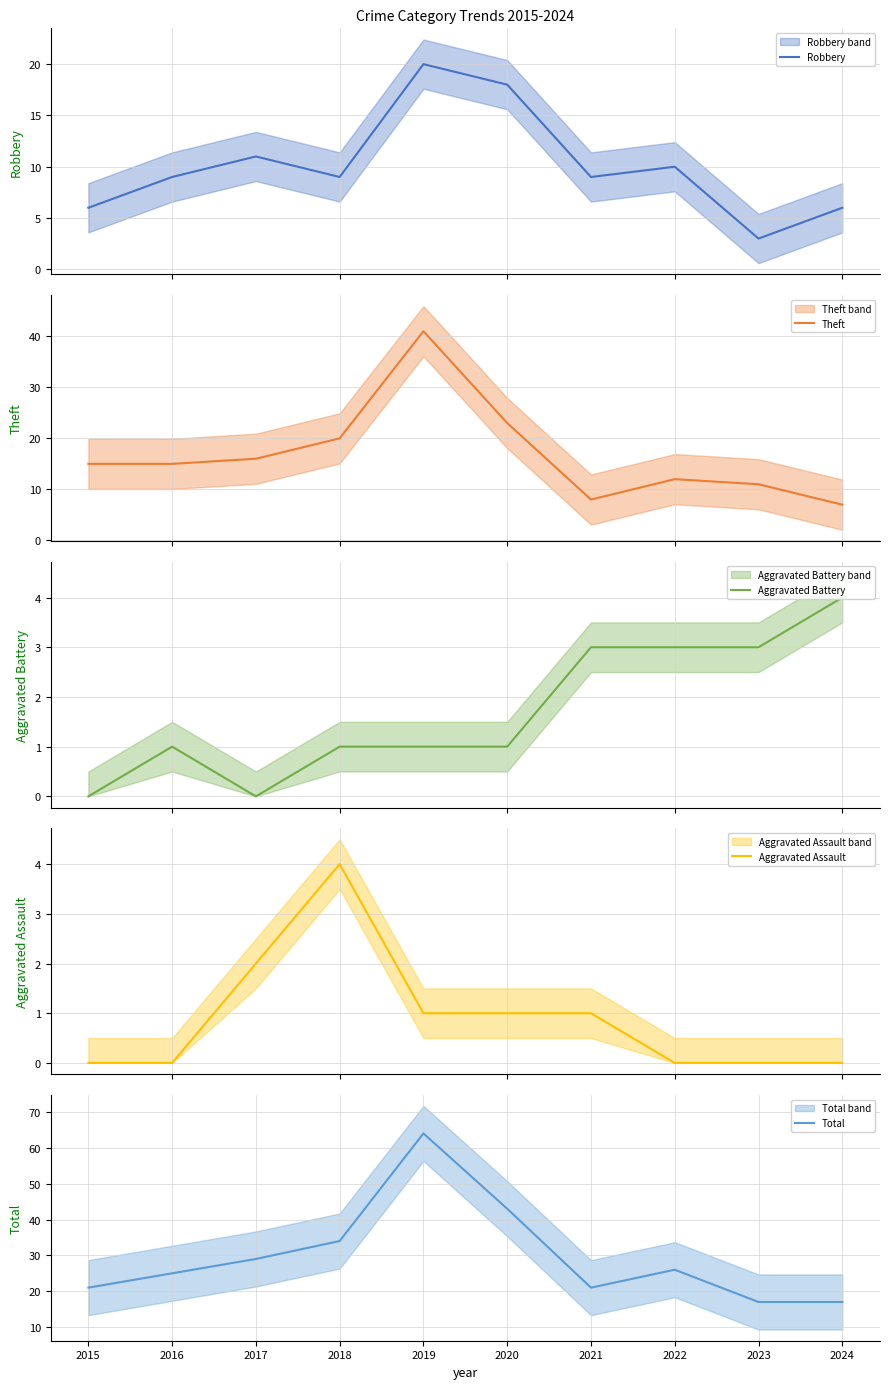

What is the maximum value shown in the chart?

64